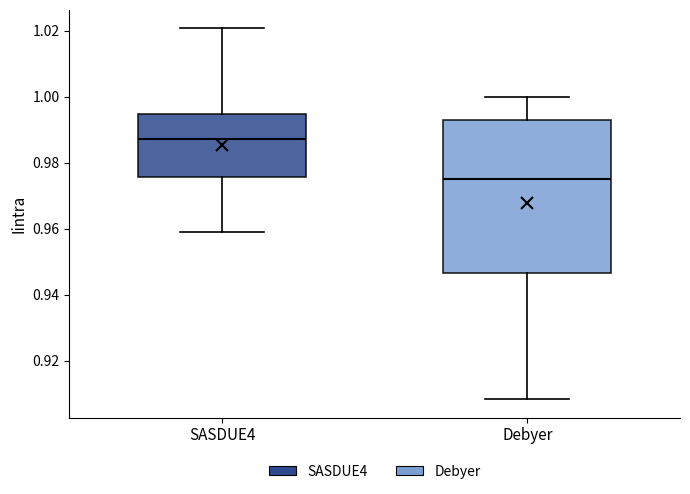

Reading left to right, read every box against the y-axis: the position of its median line, the range the box covers, and the ends of its whiskers. The values are not printed on the chart, so give them approximately, as read against the axis.

SASDUE4: median 0.988, box 0.976 to 0.994, whiskers 0.960 to 1.020
Debyer: median 0.976, box 0.946 to 0.994, whiskers 0.908 to 1.000